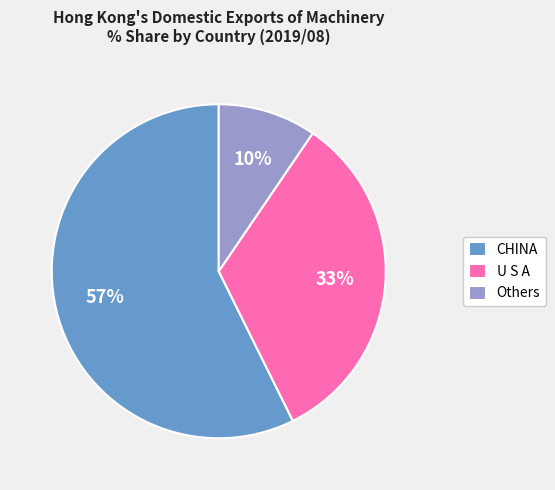

The CHINA slice represents 67% of the pie. True or false?

False